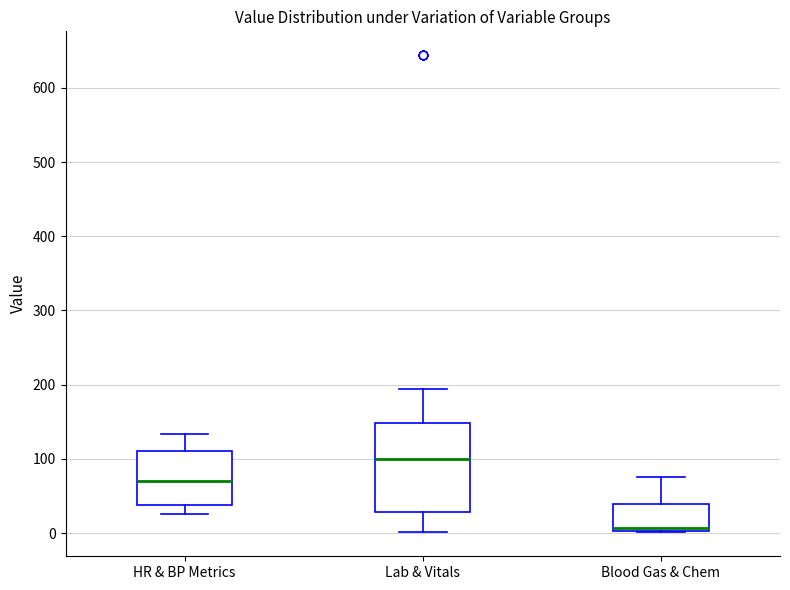

Where does the lower whisker of the box for HR & BP Metrics end on the y-axis? The values are not printed on the chart, so give them approximately, as read against the axis.

30